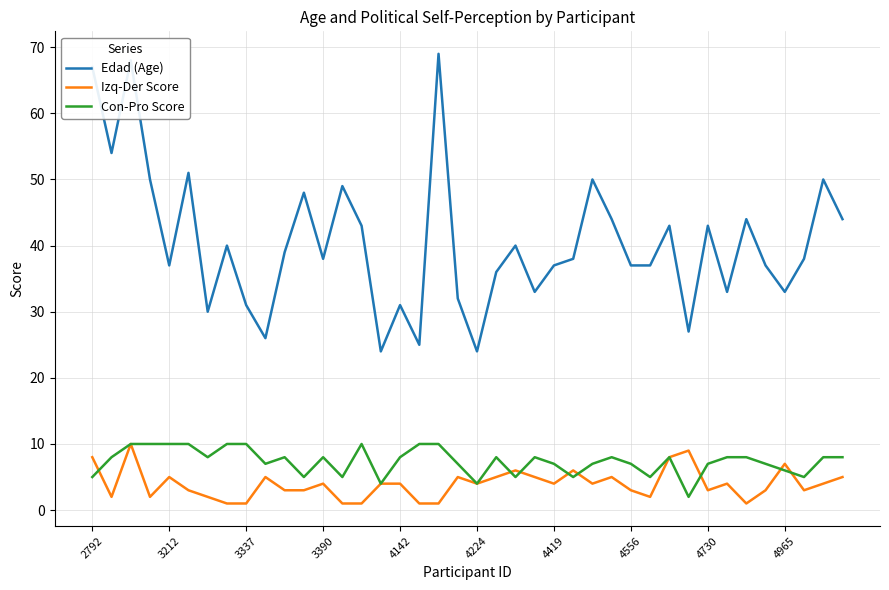

What is the greatest value displayed?

69